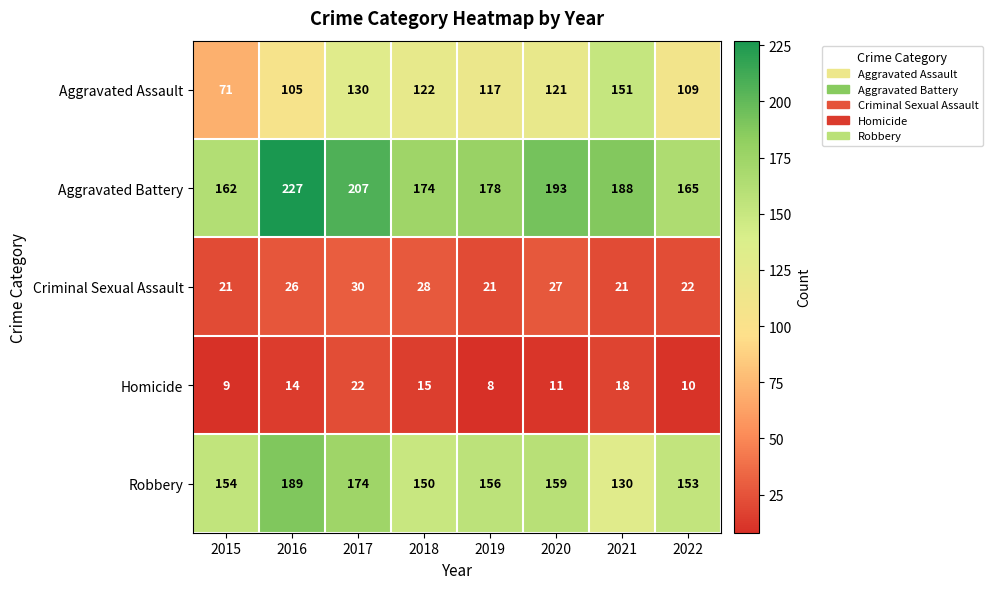

Which series has the largest total across all categories?

Aggravated Battery